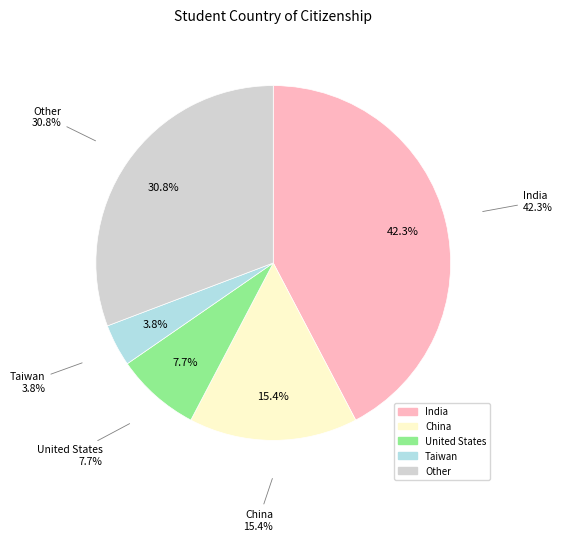

How many slices are in this pie chart?

5